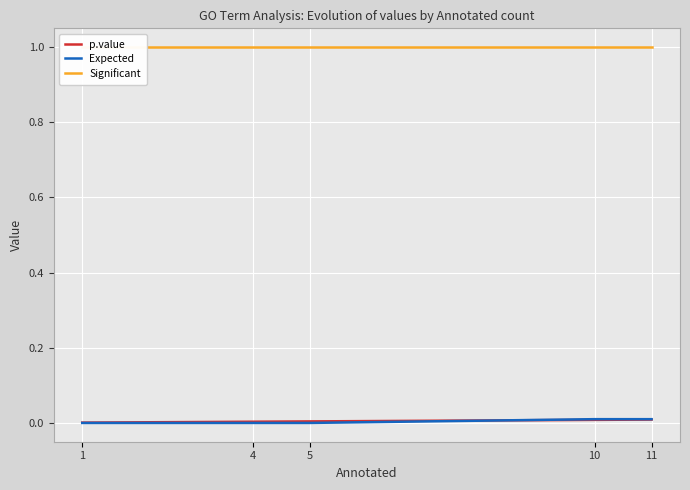

Is the value of p.value at 11 greater than the value of Expected at 11?

No